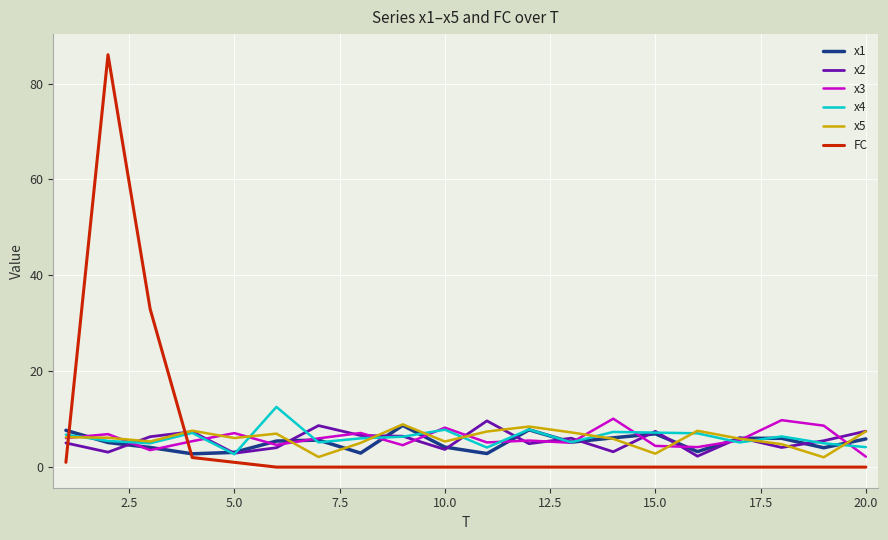

Which series has the largest range (max minus min)?

FC